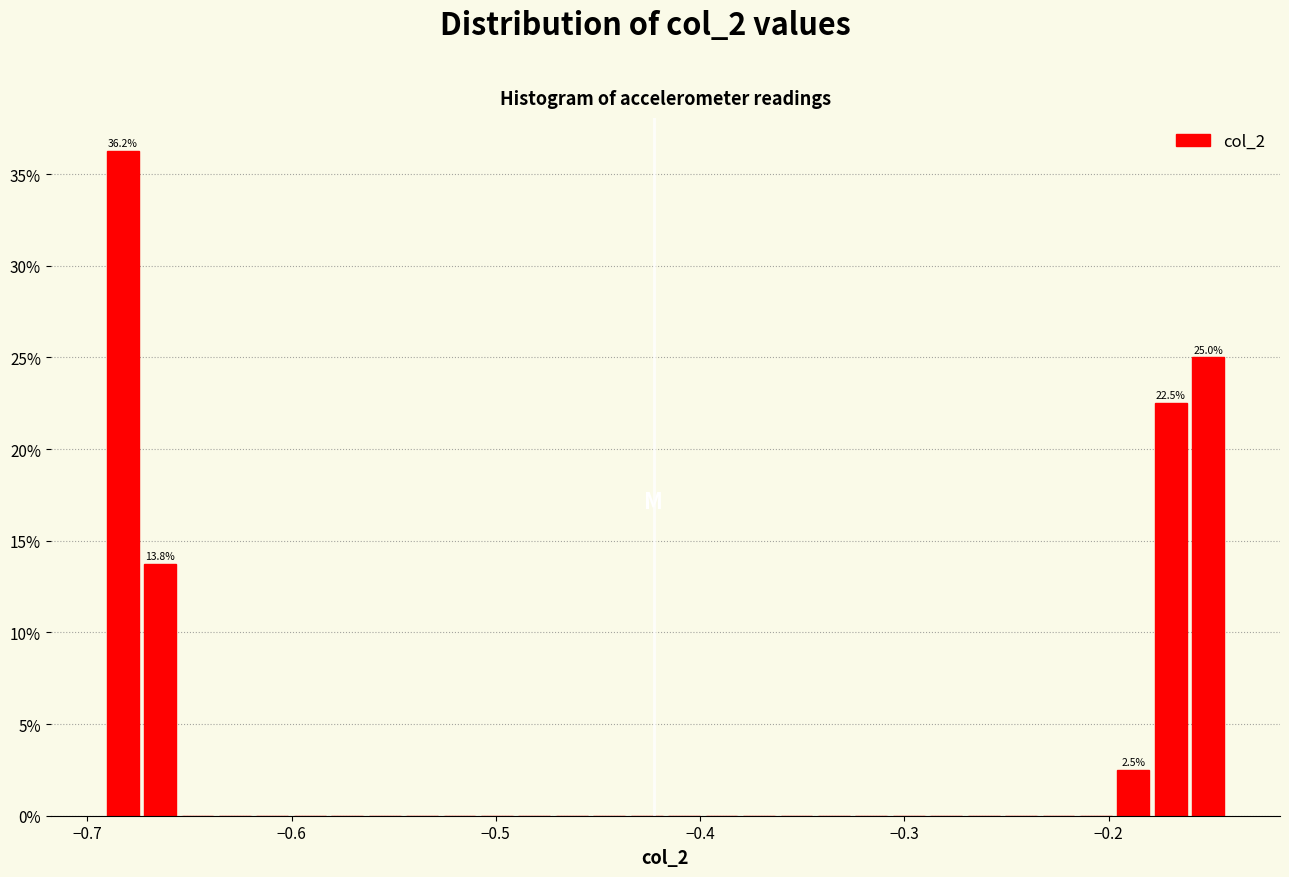

Around what value on the x-axis is the tallest bar? Give the approximate position of its centre, as read against the axis.

-0.68